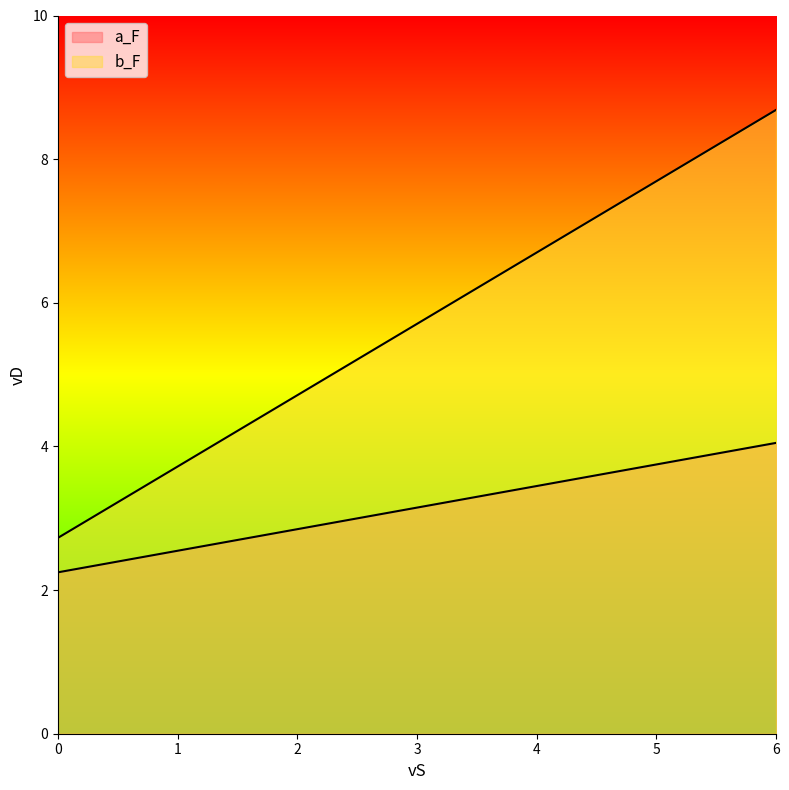

Which series has the largest range (max minus min)?

b_F